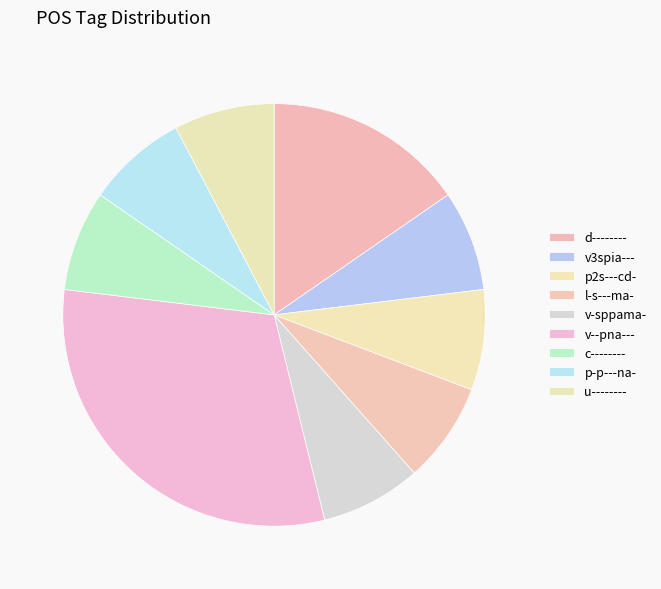

Approximately how many times larger is the value at v--pna--- compared to v-sppama-?

4.0